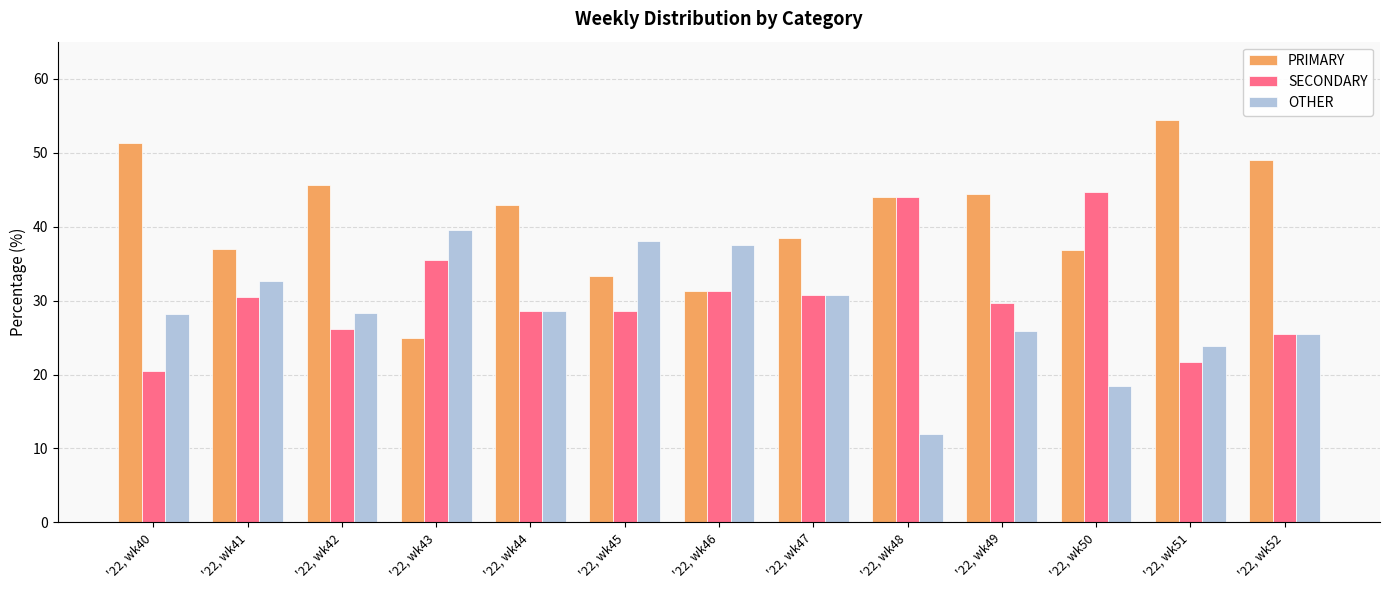

What is the smallest value displayed?

12.0